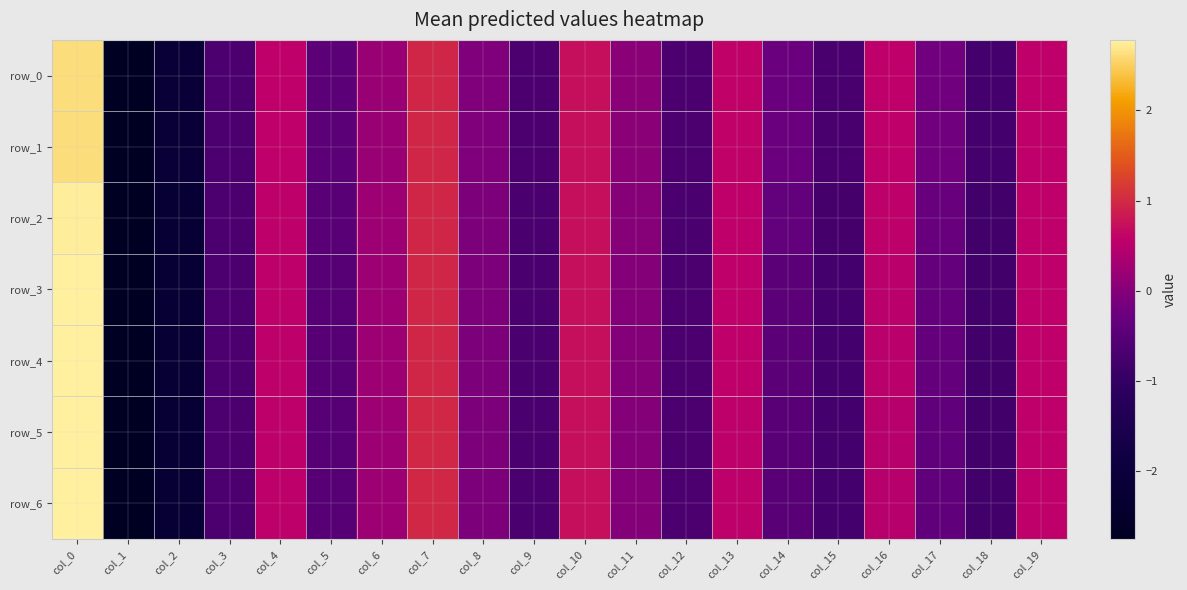

True or false: row_6 has a value of -0.1 at col_8.

False